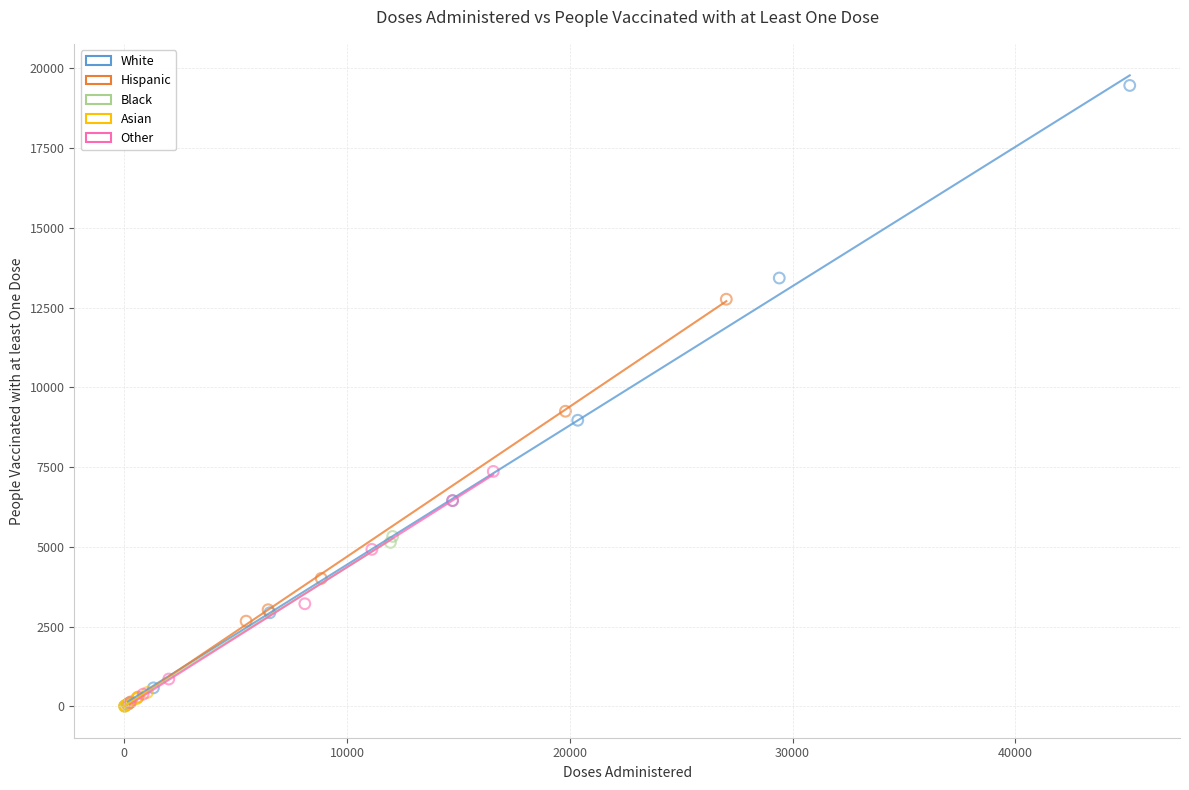

Which series has the largest Y range (max minus min)?

White